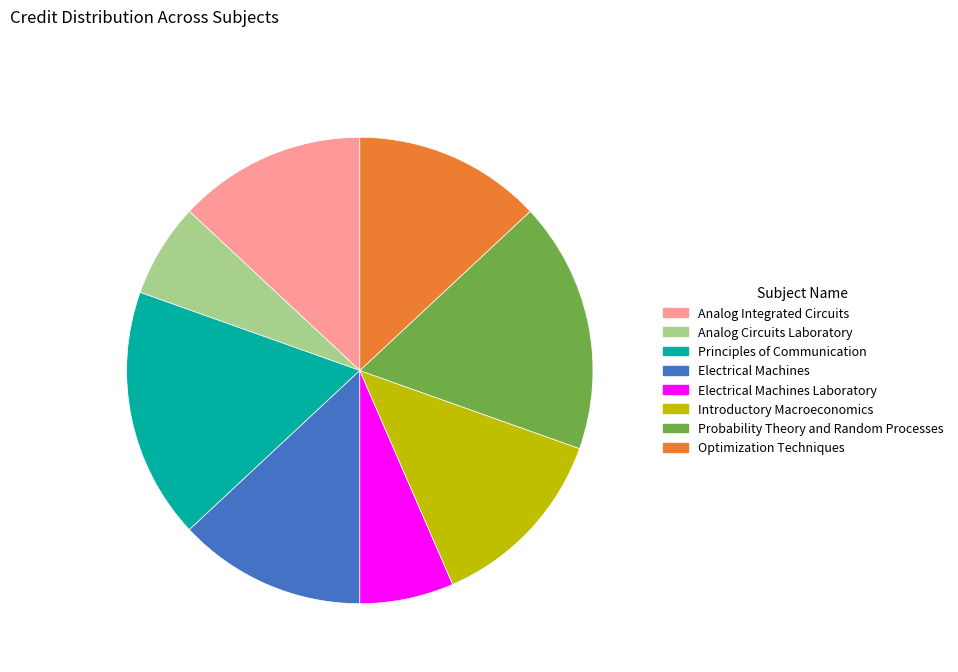

Between Optimization Techniques and Principles of Communication, which is larger?

Principles of Communication